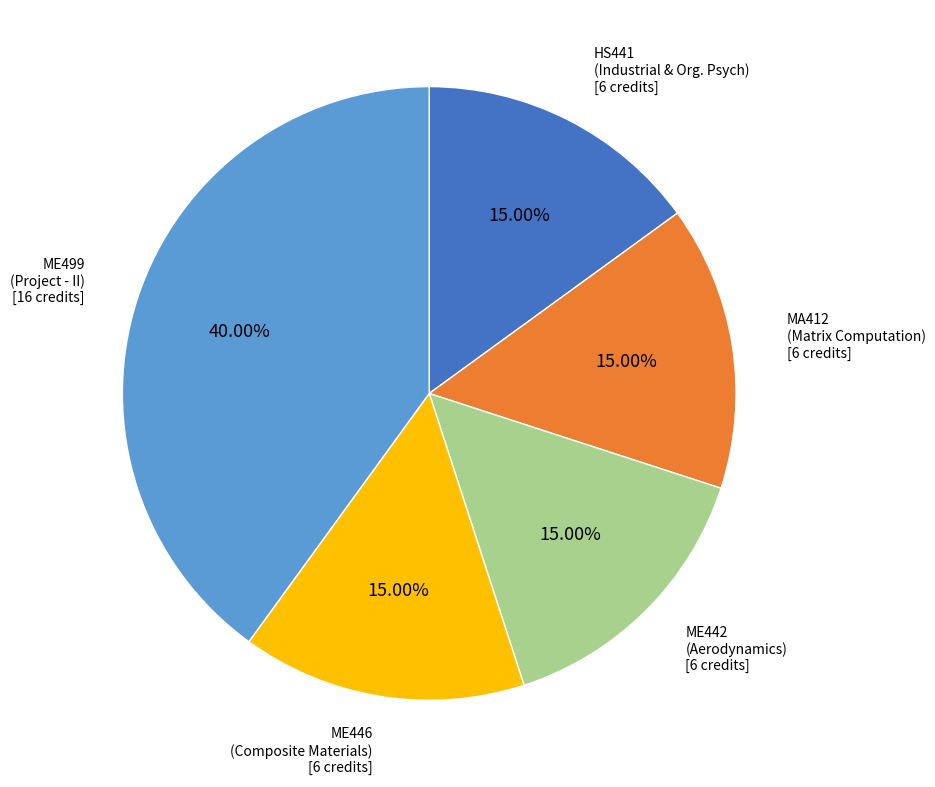

Count the number of slices in the pie.

5